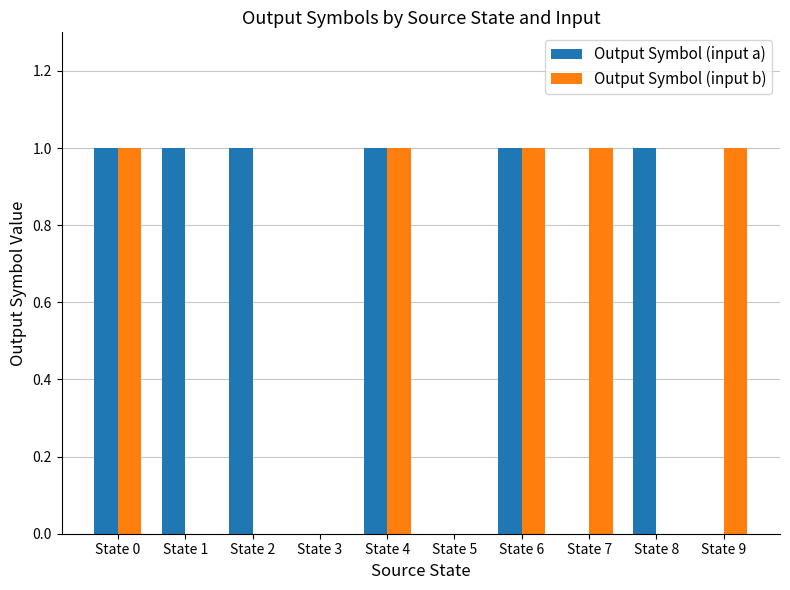

Which series has the largest total across all categories?

Output Symbol (input a)